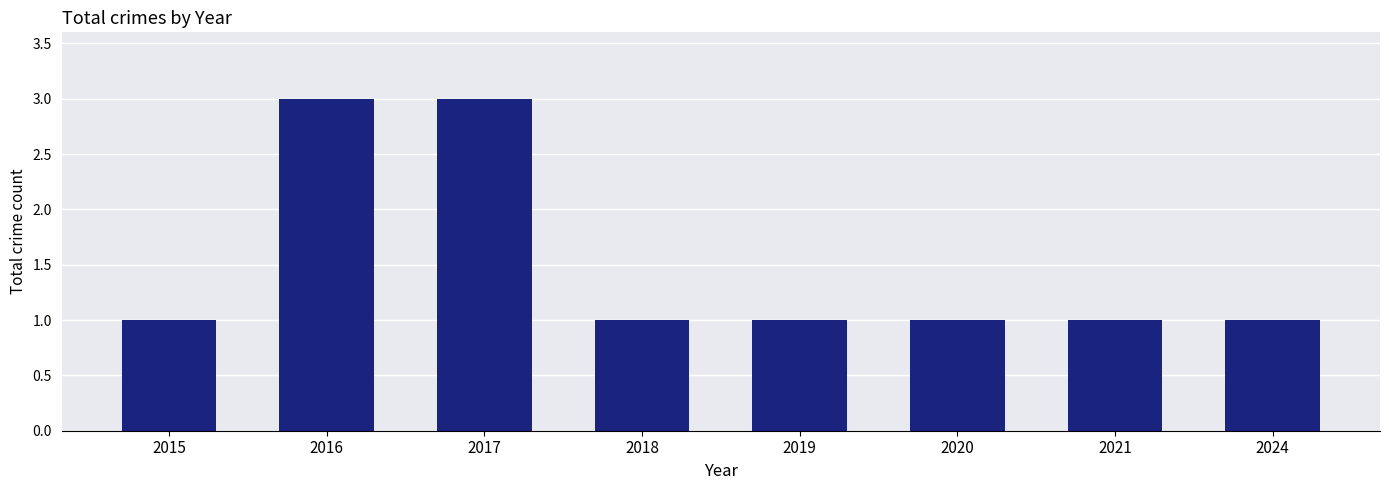

The value at 2015 is 1. True or false?

True